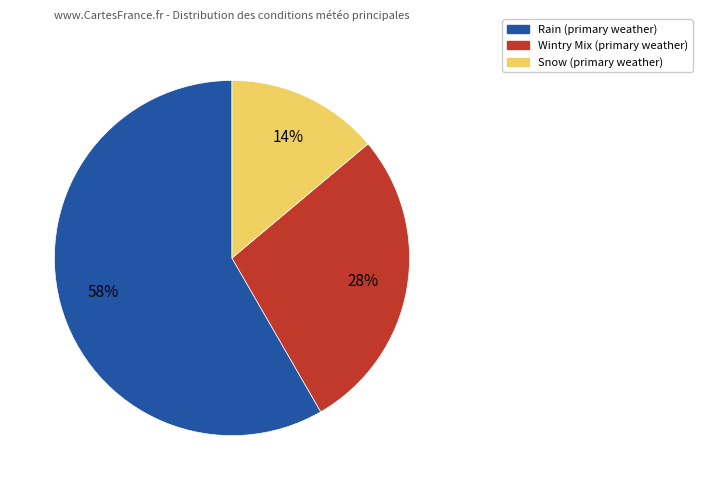

To the nearest percent, what is the difference between the largest and smallest slice percentages?

44%